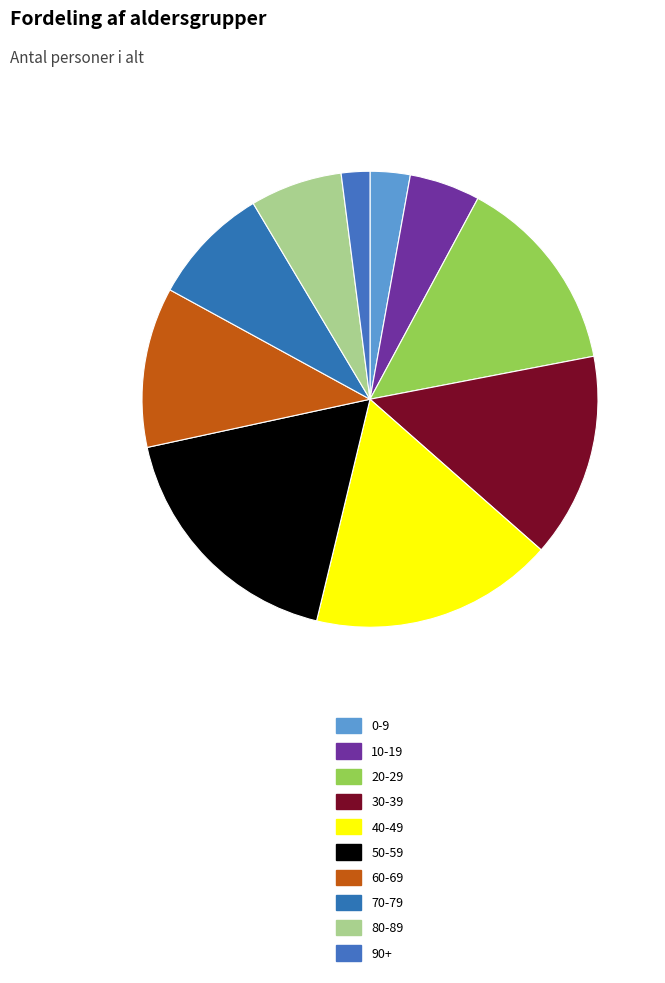

What is the ratio of the value at 0-9 to the value at 20-29?

0.2